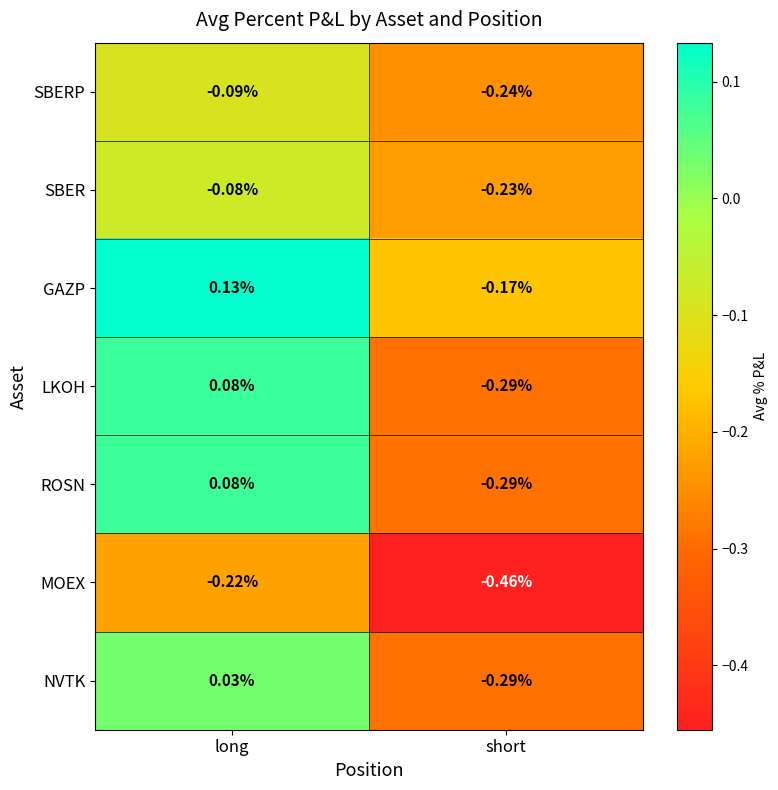

At which label does ROSN reach its peak?

long